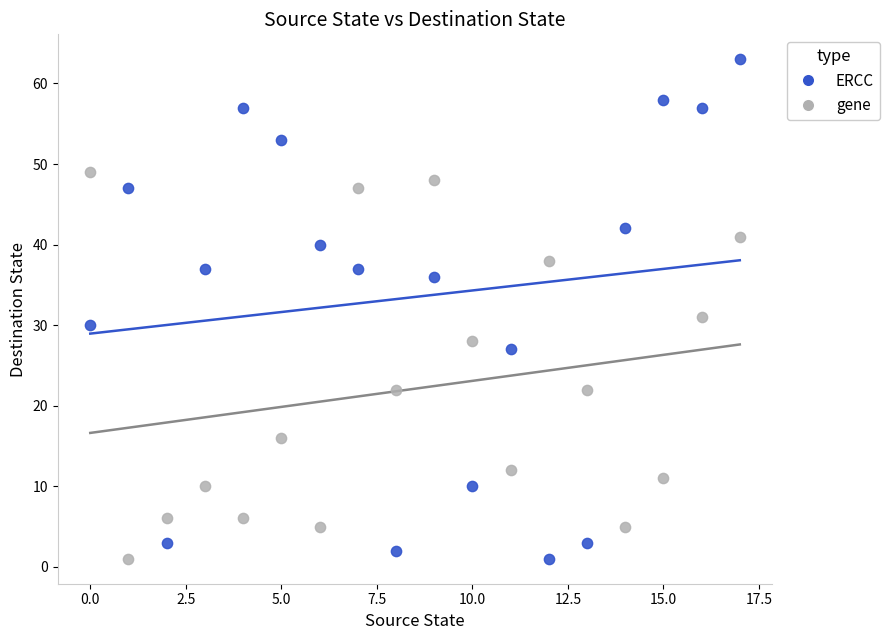

In the ERCC series, what Y value is closest to 32?

30